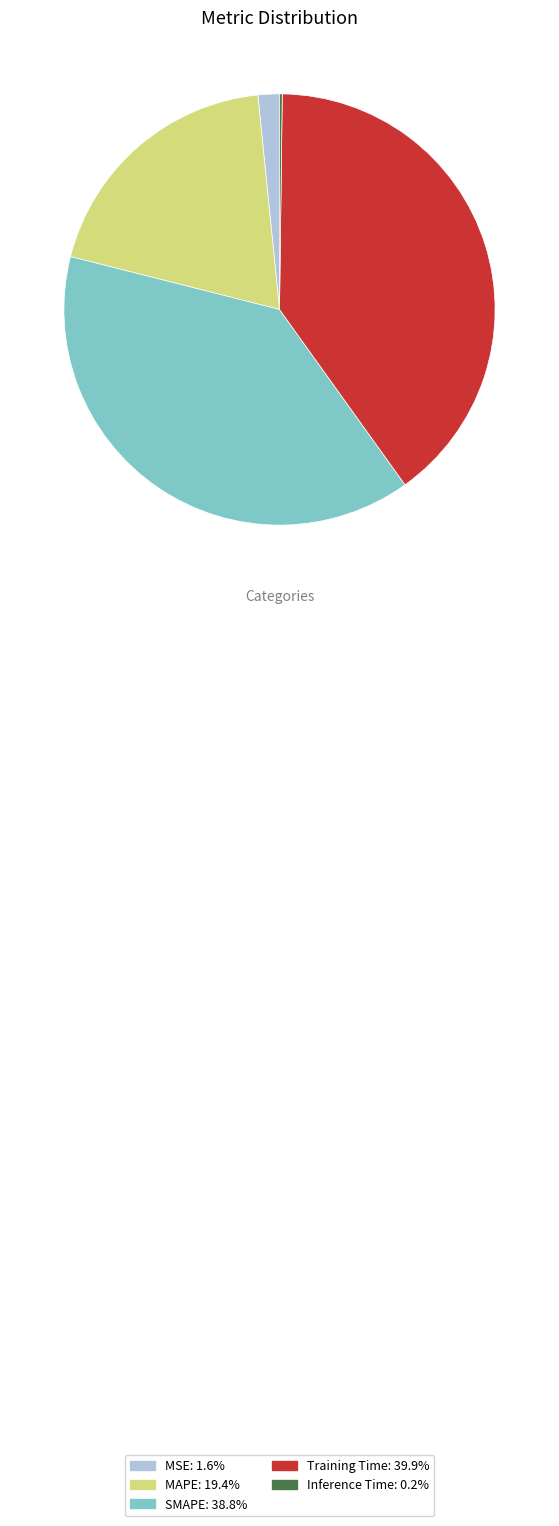

What is the largest slice in the pie chart?

Training Time